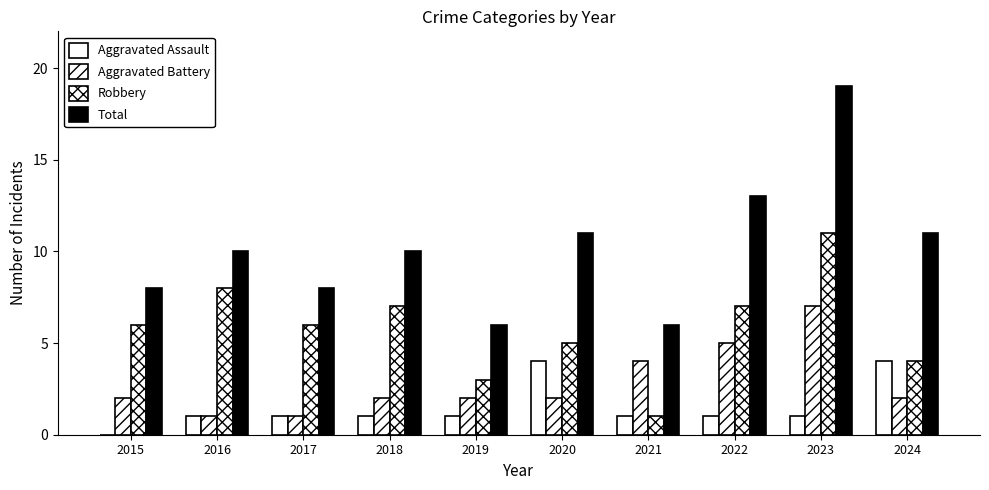

Count the number of data series in this chart.

4